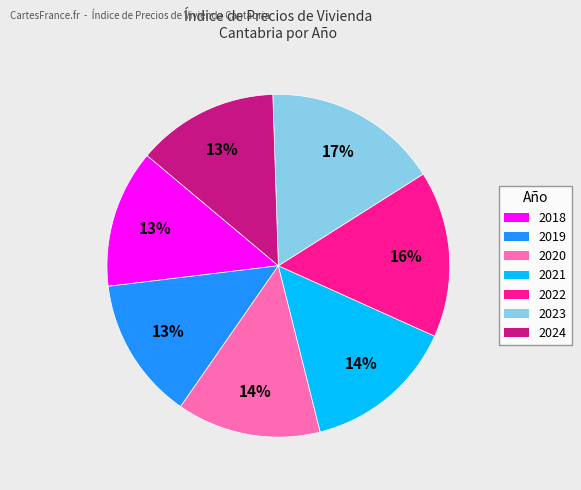

To the nearest percent, what is the difference between the 2022 and 2020 slice percentages?

2%